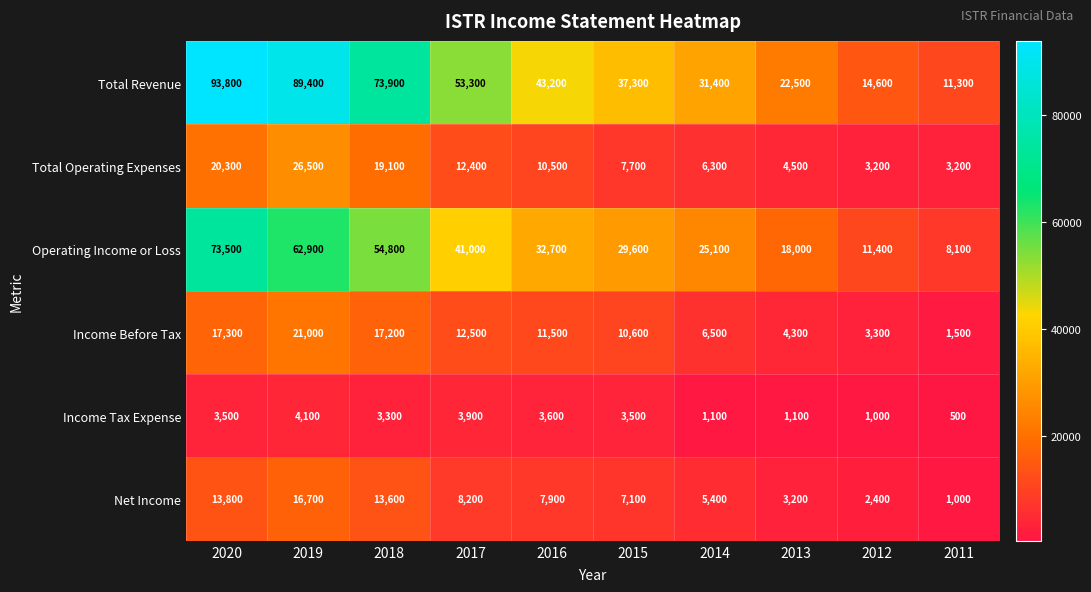

The value of Net Income at 2017 is 11669. True or false?

False